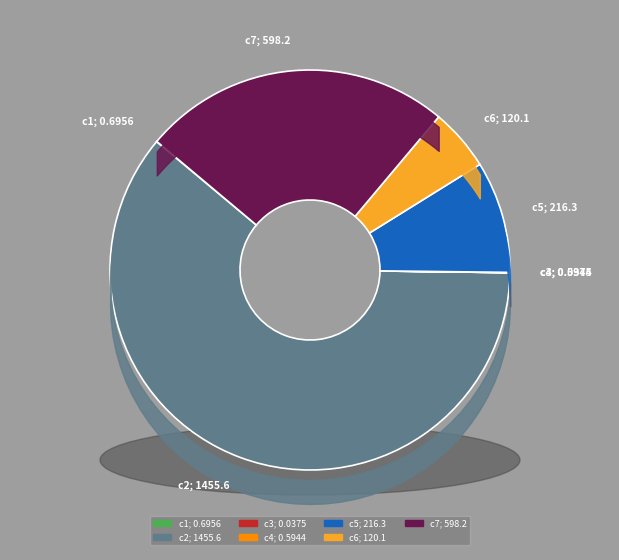

True or false: c4 accounts for 15% of the total.

False